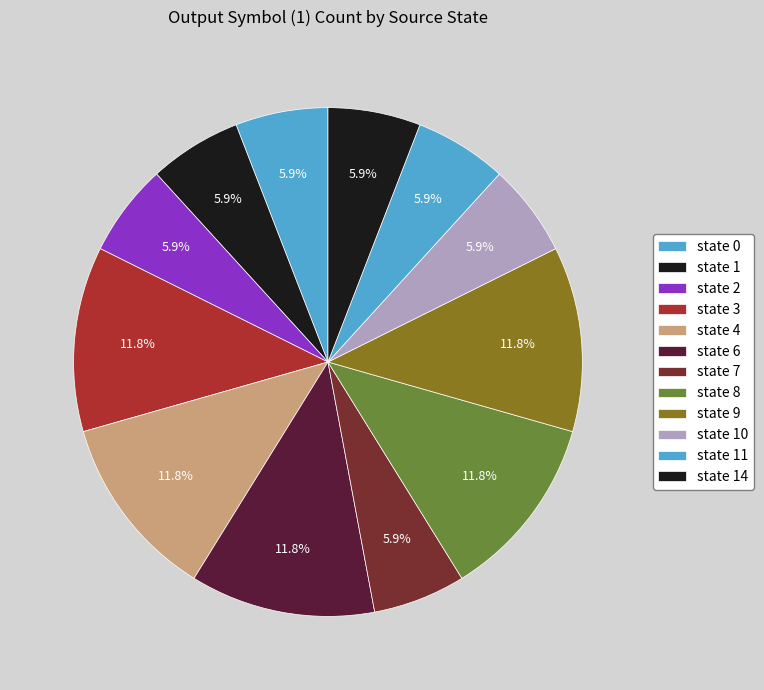

How many segments does this pie chart have?

12